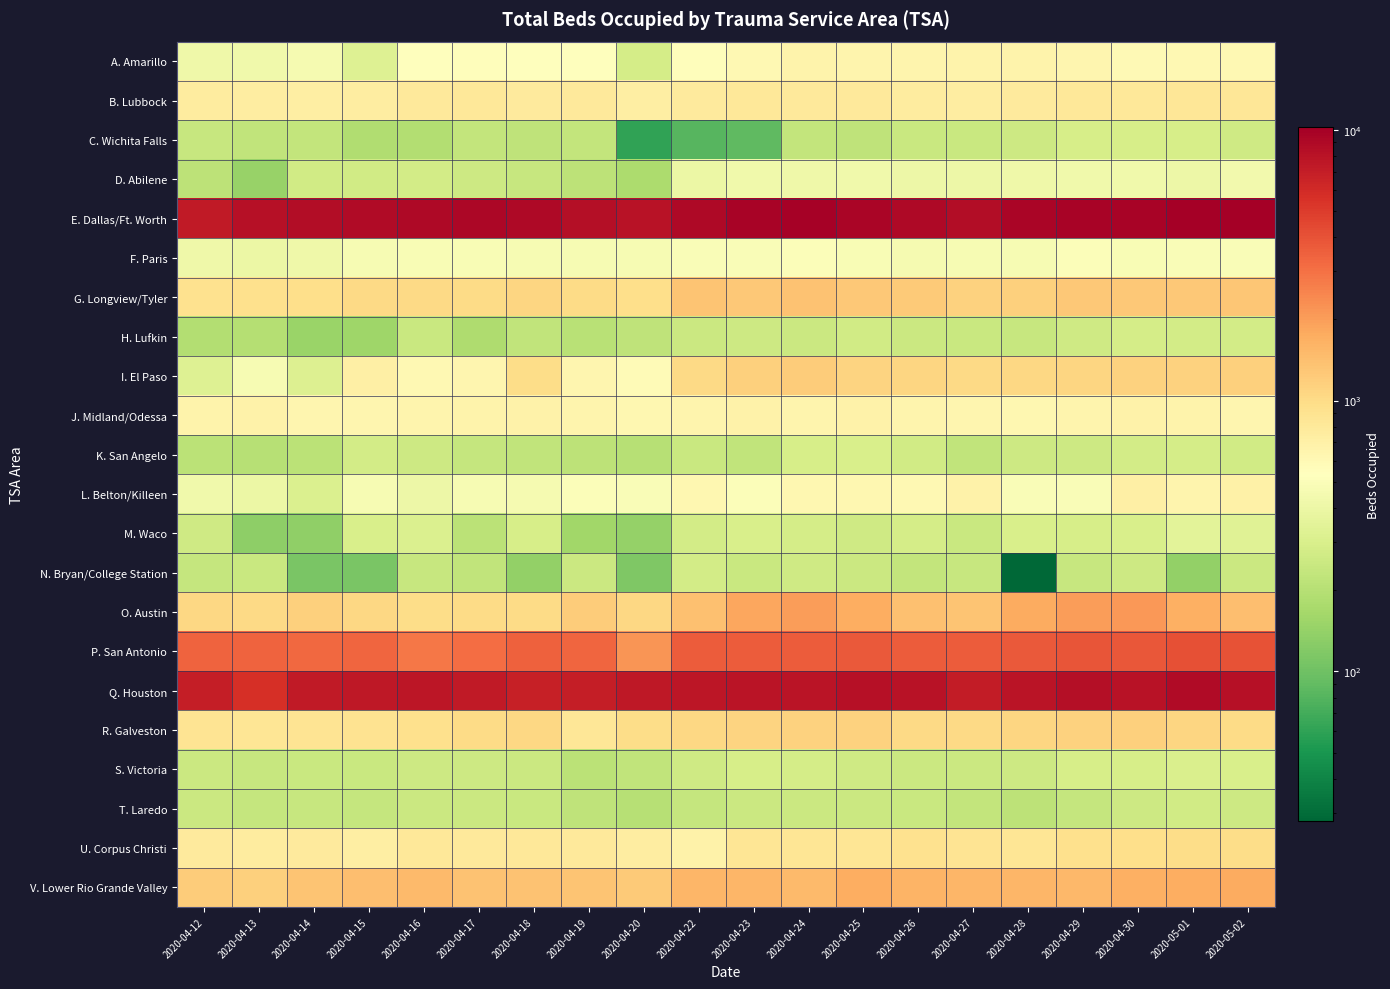

Between 2020-04-28 and 2020-04-24, which is larger?

2020-04-28